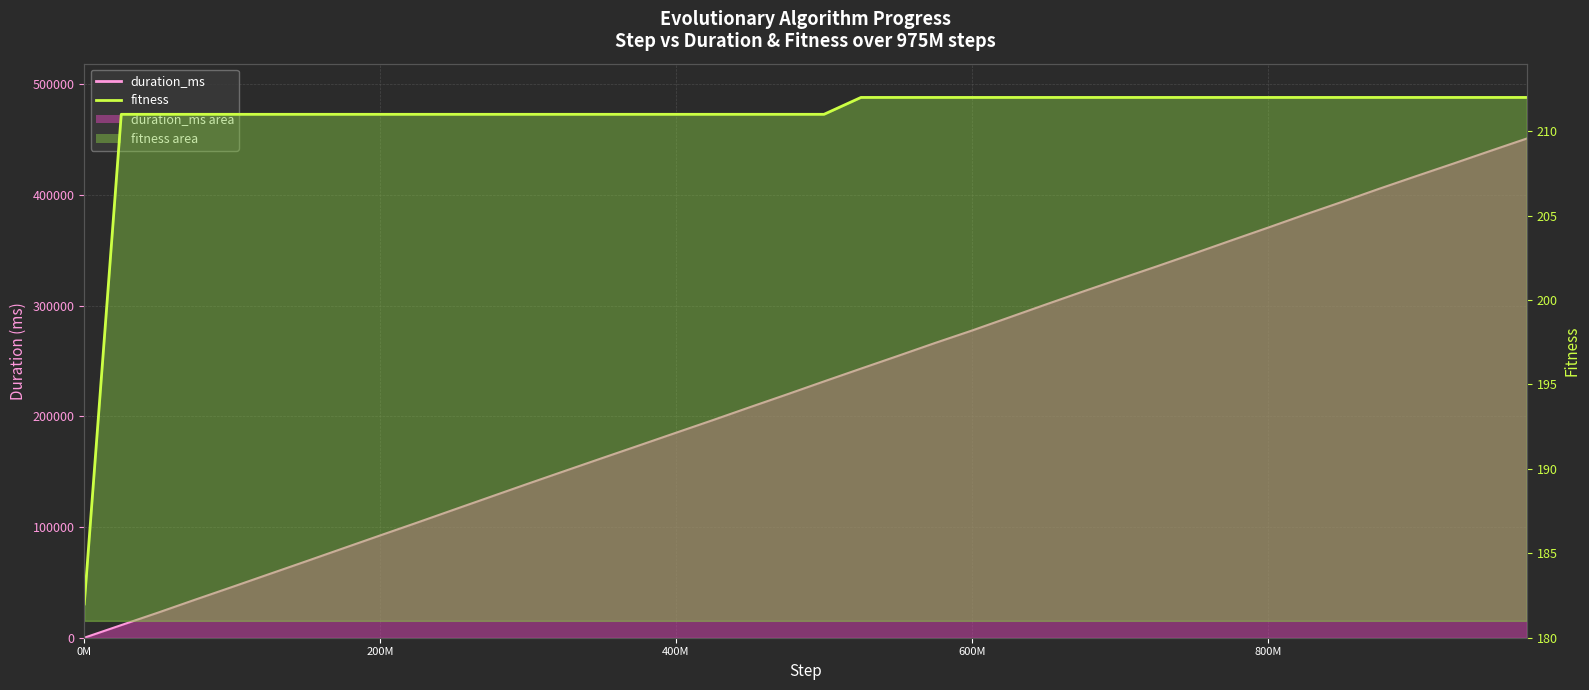

True or false: duration_ms (line) and fitness (line) cross at least once.

True